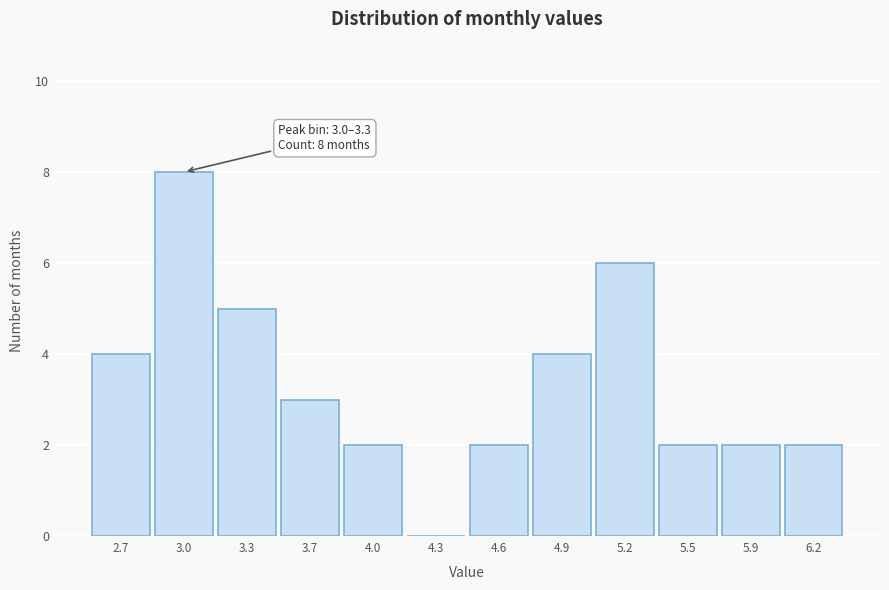

Reading left to right, what are all the values shown in this chart?

2.7=4	3.0=8	3.3=5	3.7=3	4.0=2	4.3=0	4.6=2	4.9=4	5.2=6	5.5=2	5.9=2	6.2=2